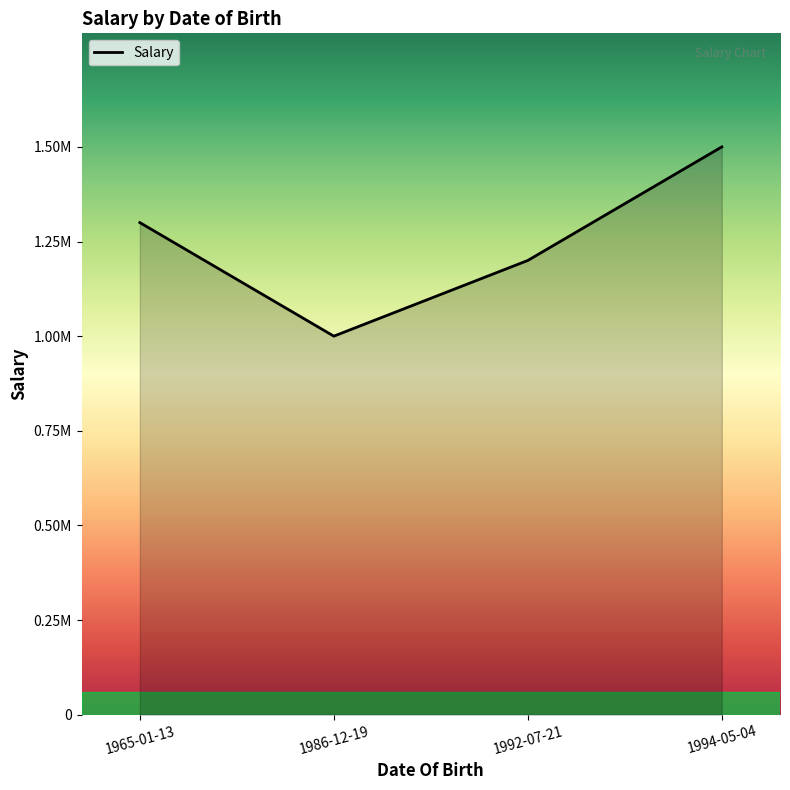

Does the chart have visible grid lines?

No